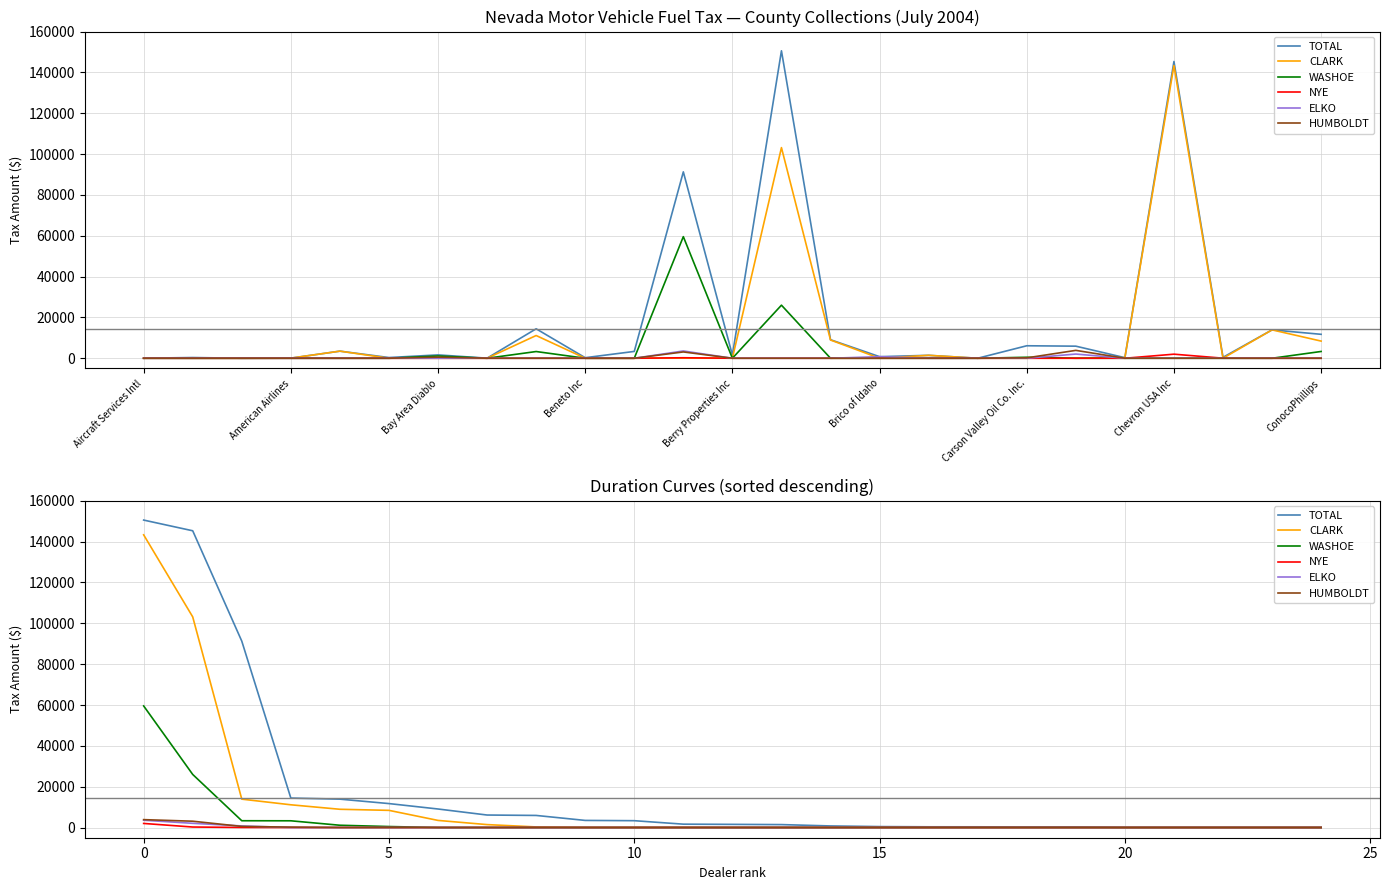

How many lines are shown in the chart?

6